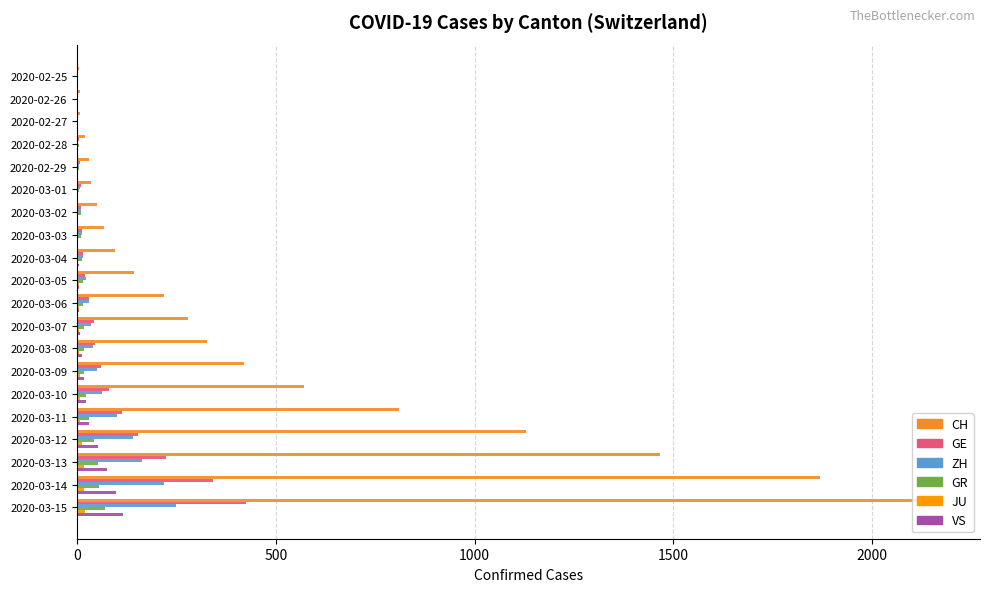

Between 2020-03-13 and 2020-03-15, which series saw the biggest shift?

CH